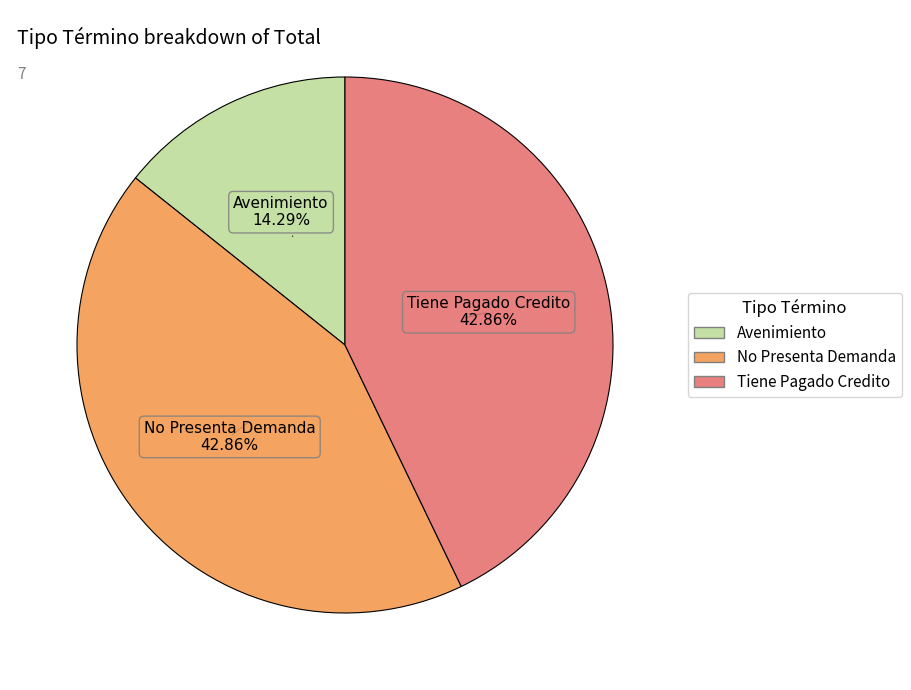

What is the ratio of the value at Avenimiento to the value at Tiene Pagado Credito?

0.3